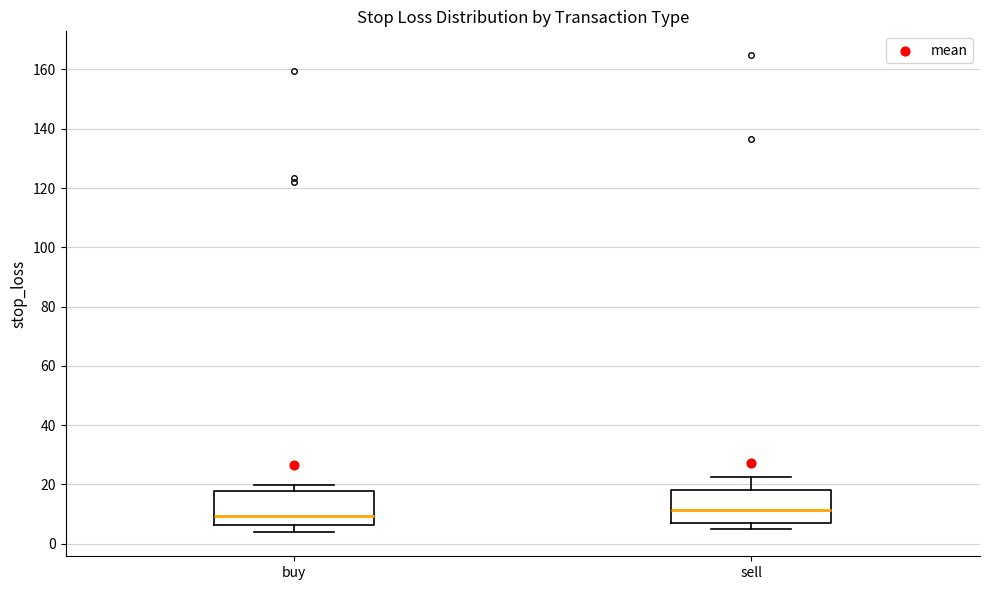

Reading left to right, read every box against the y-axis: the position of its median line, the range the box covers, and the ends of its whiskers. The values are not printed on the chart, so give them approximately, as read against the axis.

buy: median 10, box 6 to 18, whiskers 4 to 20
sell: median 12, box 6 to 18, whiskers 4 to 22